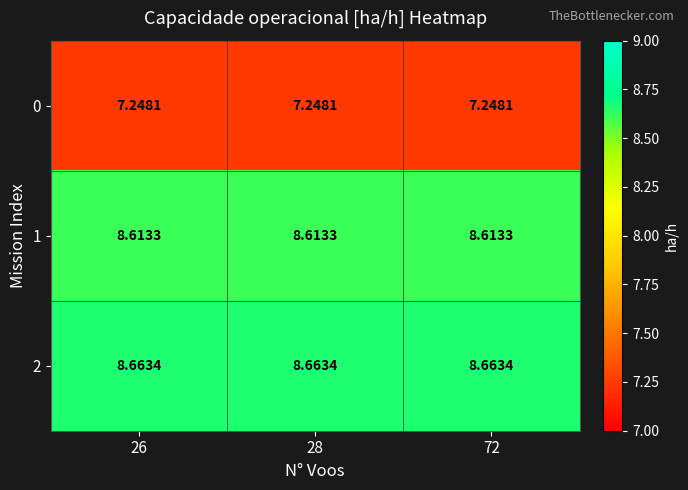

Is the value of 2 at 28 greater than the value of 0 at 28?

Yes